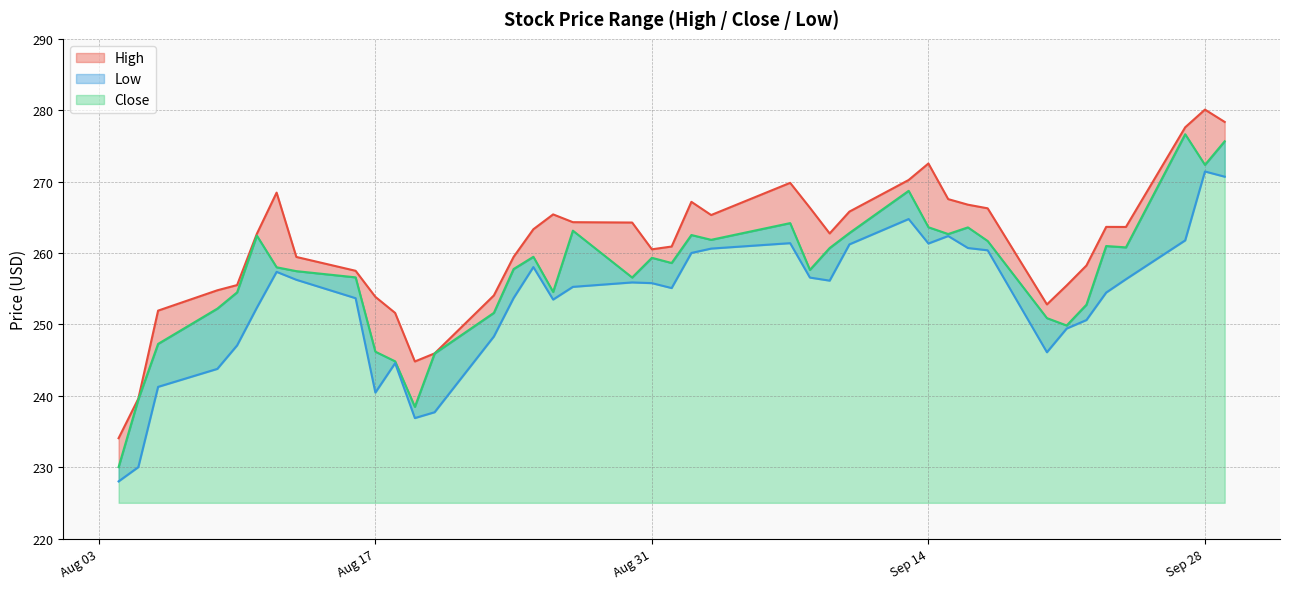

Is it true that Low equals 370.9 at 2021-08-19?

False